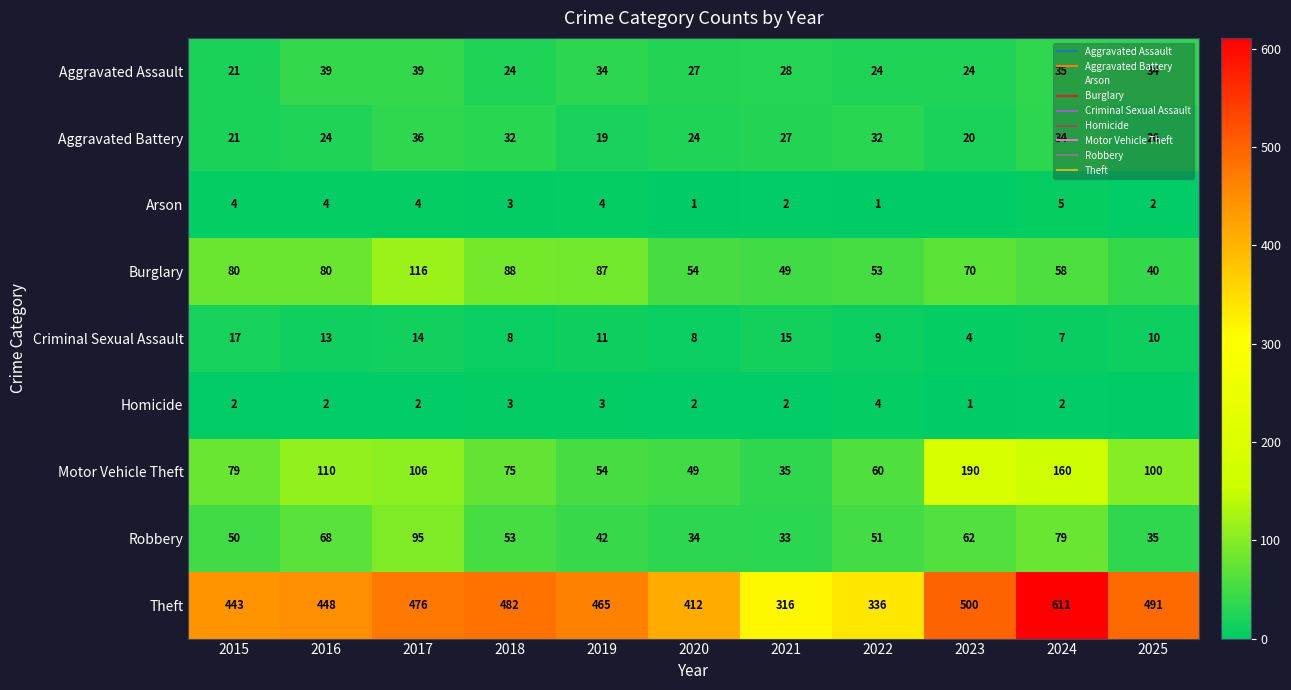

What is the minimum value for Motor Vehicle Theft?

35